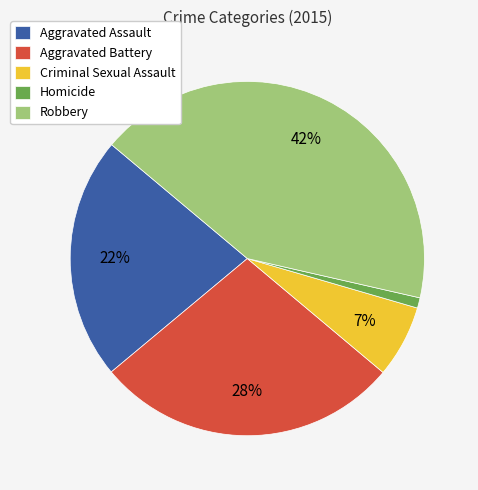

To the nearest percent, what percentage of the pie is Criminal Sexual Assault?

7%